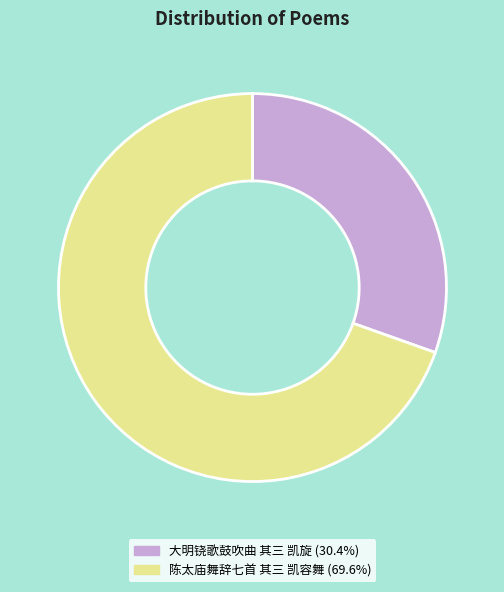

Rank the categories by value from highest to lowest.

陈太庙舞辞七首 其三 凯容舞, 大明铙歌鼓吹曲 其三 凯旋